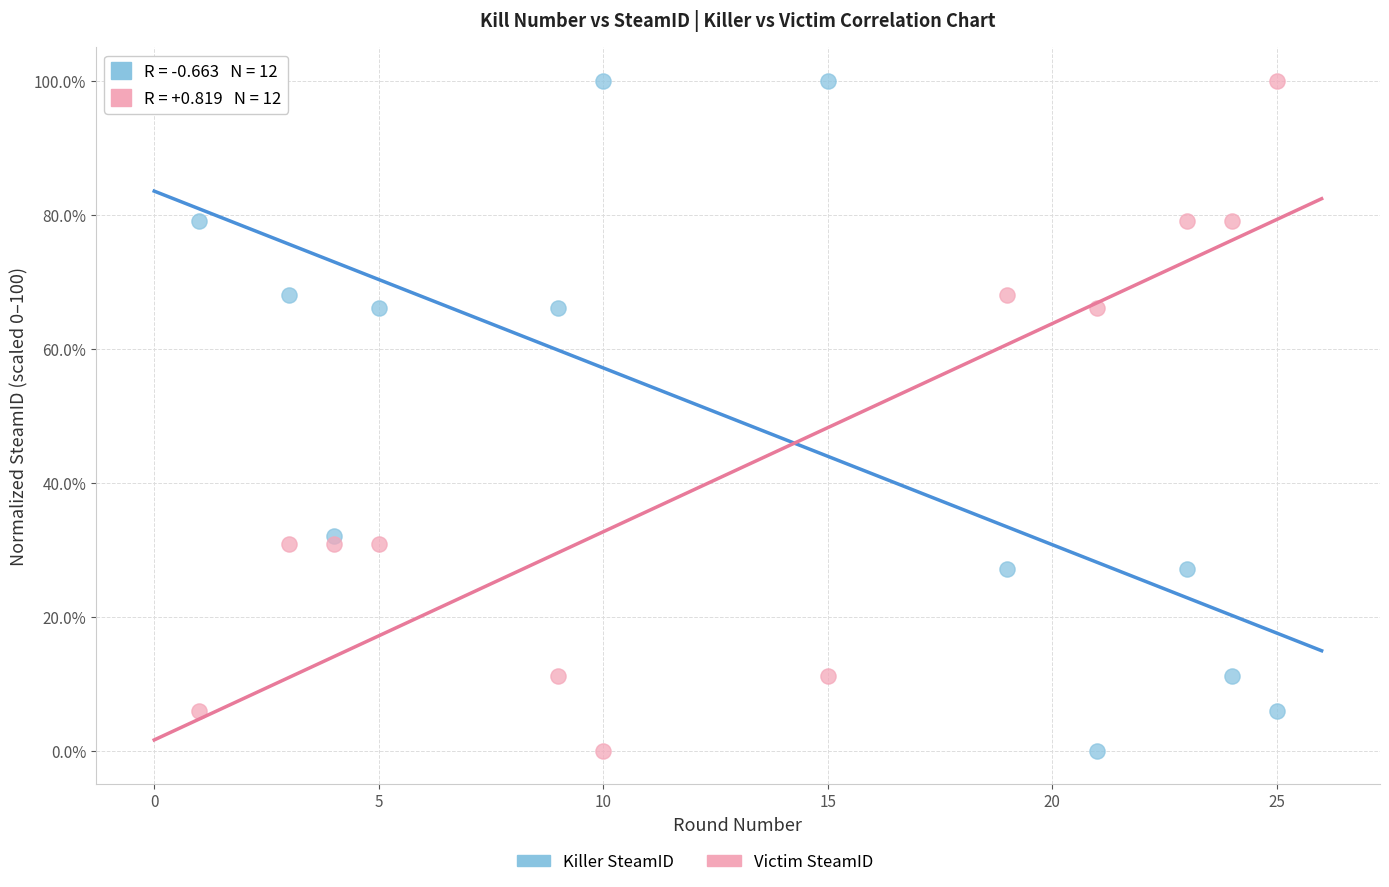

Across all data points, what is the range of X values (max minus min)?

24.0